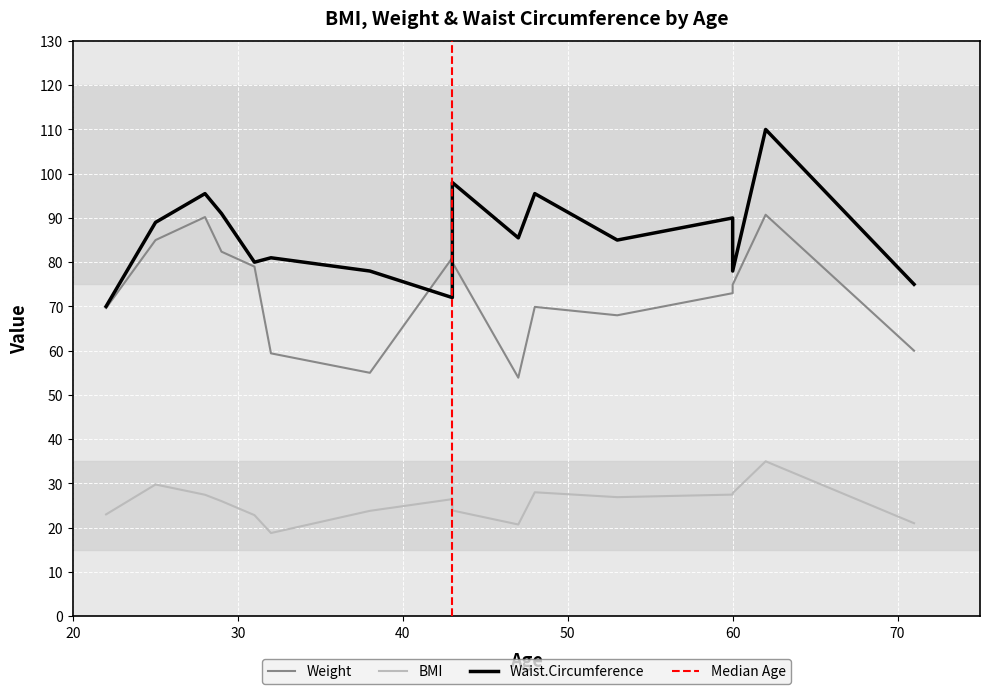

Count the number of categories in the chart.

16